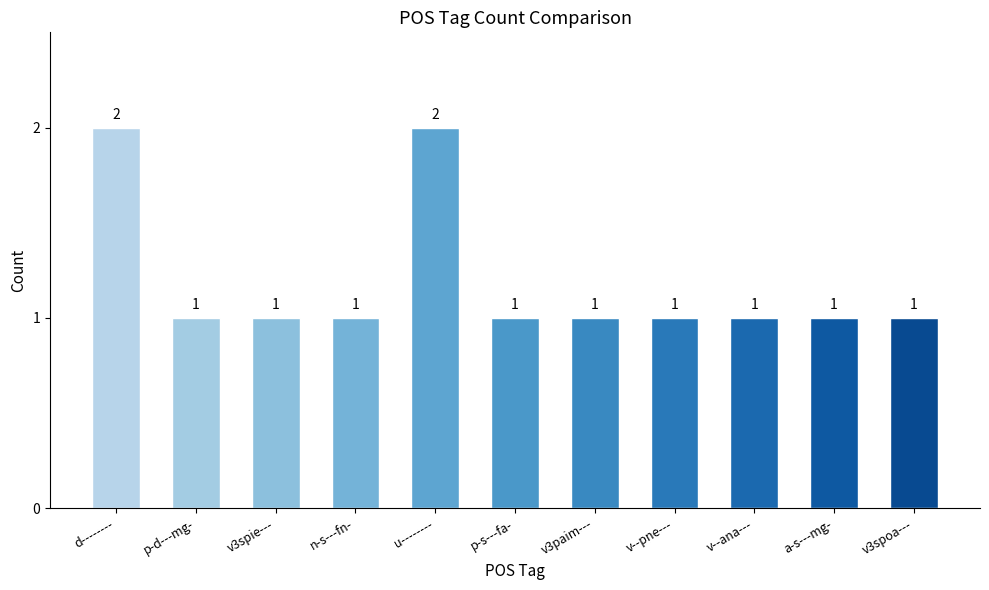

What is the value of the 1st bar from the left?

2